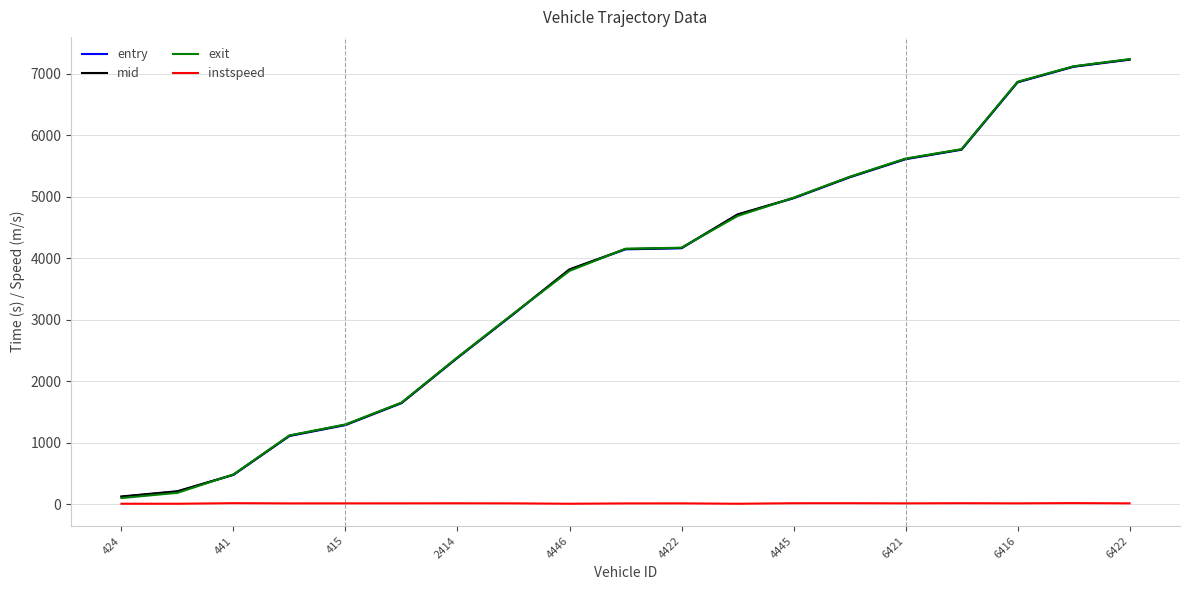

Which series has the largest range (max minus min)?

exit